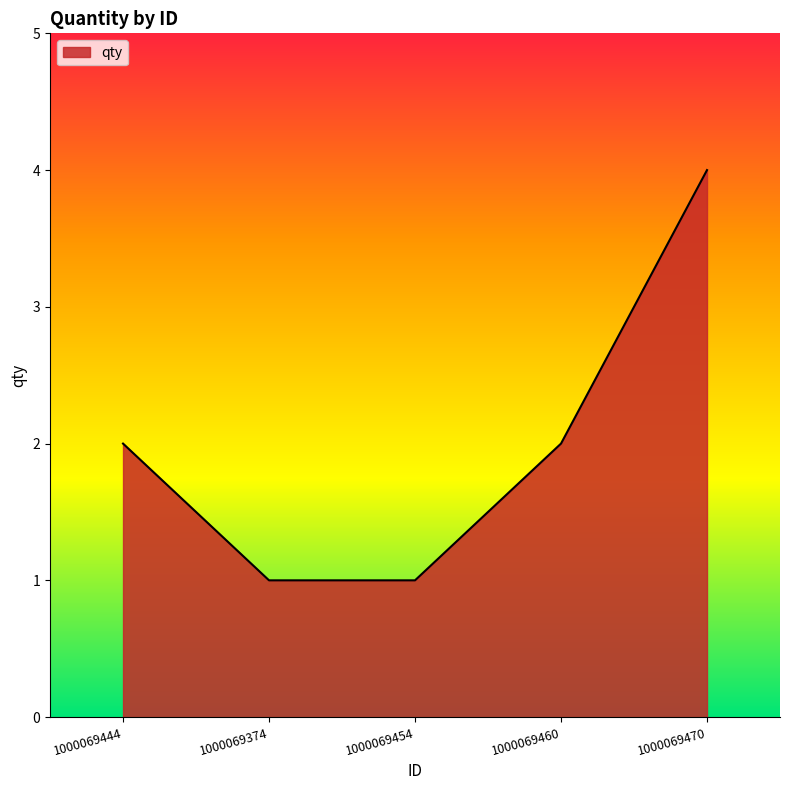

What is the sum of all values?

10